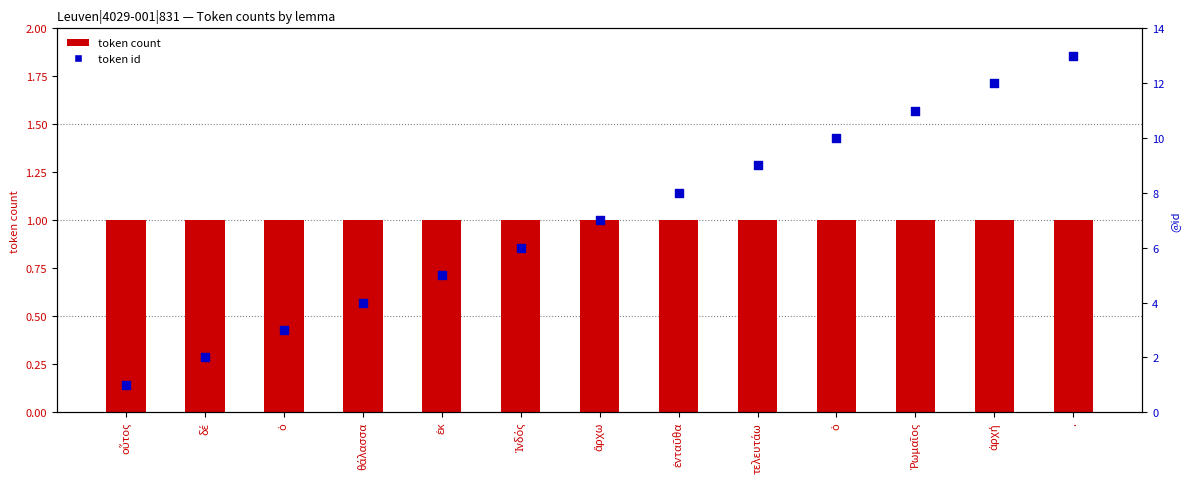

Which series contains the lowest Y value?

token count